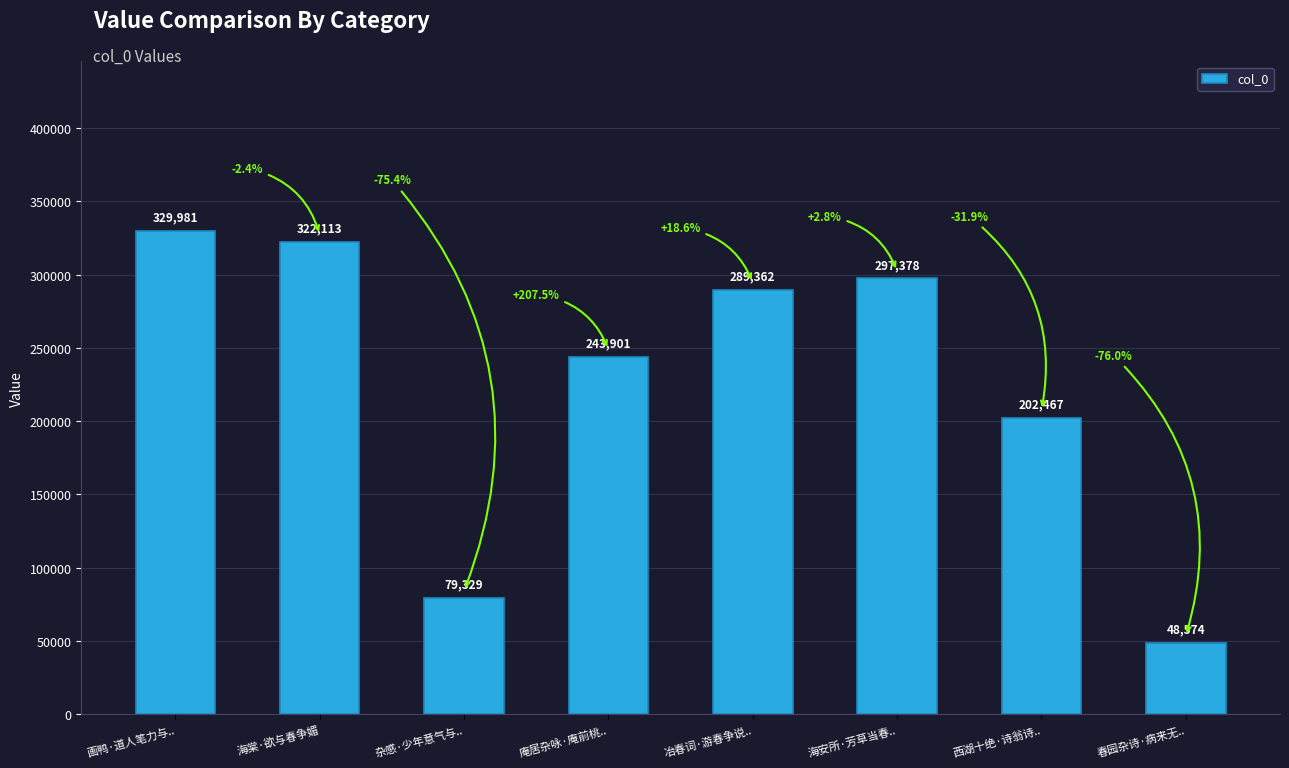

How many categories are shown in the chart?

8